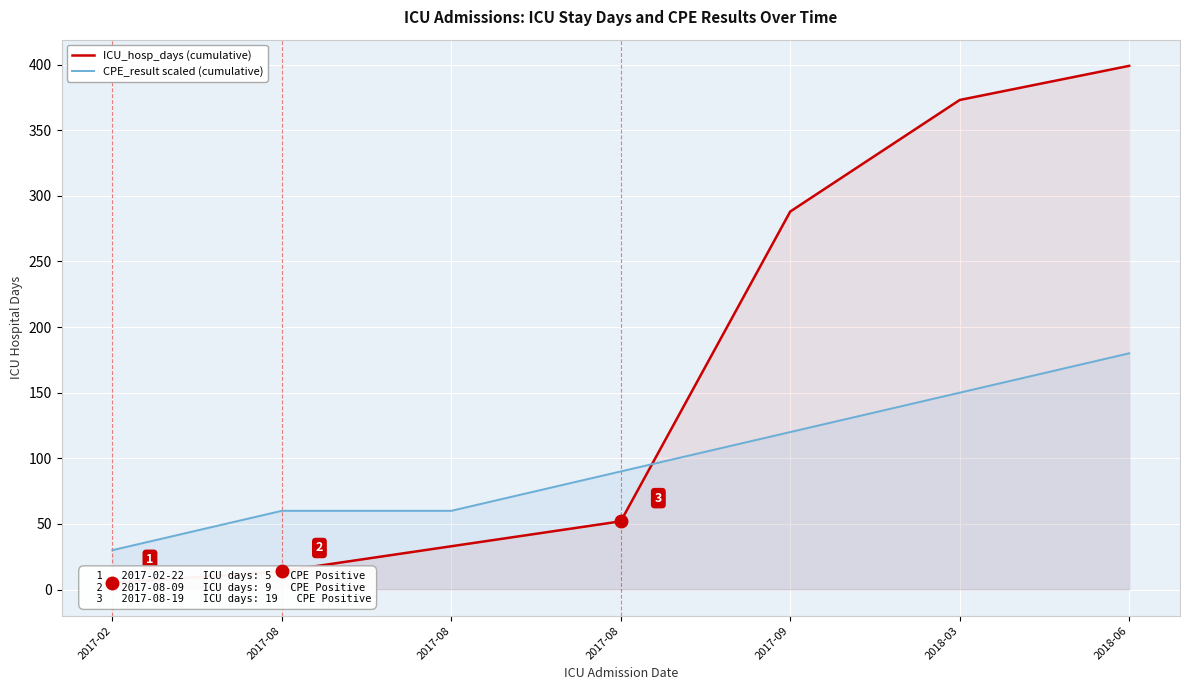

The CPE_result scaled (cumulative) series shows 30 at 2017-02. True or false?

True